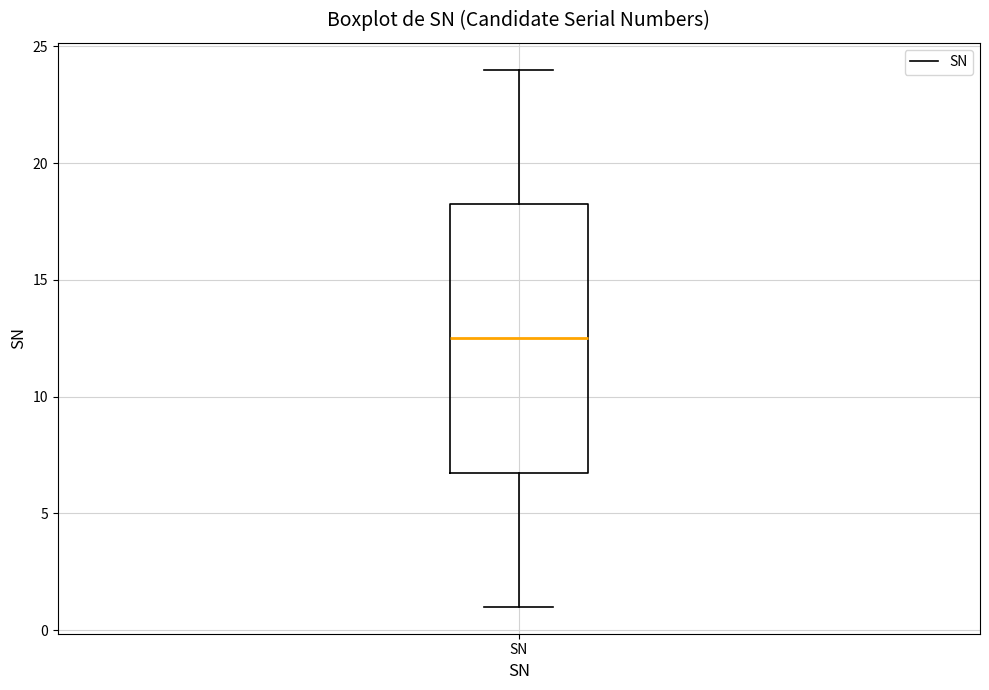

Where does the lower whisker of the box for SN end on the y-axis? The values are not printed on the chart, so give them approximately, as read against the axis.

1.0